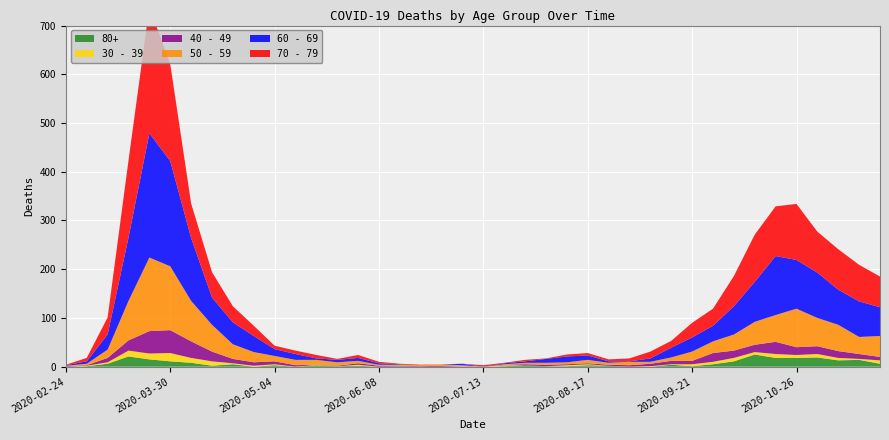

Reading left to right, list all the values displayed in this chart.

80+: 2020-02-24=0	2020-03-02=1	2020-03-09=6	2020-03-16=21	2020-03-23=15	2020-03-30=11	2020-04-06=8	2020-04-13=2	2020-04-20=5	2020-04-27=0	2020-05-04=3	2020-05-11=0	2020-05-18=3	2020-05-25=1	2020-06-01=2	2020-06-08=0	2020-06-15=1	2020-06-22=0	2020-06-29=0	2020-07-06=0	2020-07-13=0	2020-07-20=1	2020-07-27=3	2020-08-03=1	2020-08-10=1	2020-08-17=3	2020-08-24=2	2020-08-31=0	2020-09-07=0	2020-09-14=4	2020-09-21=1	2020-09-28=5	2020-10-05=11	2020-10-12=25	2020-10-19=18	2020-10-26=18	2020-11-02=19	2020-11-09=13	2020-11-16=14	2020-11-23=6
40 - 49: 2020-02-24=1	2020-03-02=1	2020-03-09=9	2020-03-16=21	2020-03-23=46	2020-03-30=47	2020-04-06=34	2020-04-13=20	2020-04-20=9	2020-04-27=7	2020-05-04=6	2020-05-11=3	2020-05-18=0	2020-05-25=1	2020-06-01=3	2020-06-08=2	2020-06-15=1	2020-06-22=1	2020-06-29=2	2020-07-06=1	2020-07-13=0	2020-07-20=1	2020-07-27=2	2020-08-03=3	2020-08-10=2	2020-08-17=2	2020-08-24=2	2020-08-31=3	2020-09-07=5	2020-09-14=7	2020-09-21=7	2020-09-28=18	2020-10-05=15	2020-10-12=15	2020-10-19=25	2020-10-26=16	2020-11-02=16	2020-11-09=14	2020-11-16=10	2020-11-23=7
30 - 39: 2020-02-24=0	2020-03-02=1	2020-03-09=3	2020-03-16=12	2020-03-23=12	2020-03-30=17	2020-04-06=10	2020-04-13=9	2020-04-20=2	2020-04-27=2	2020-05-04=2	2020-05-11=0	2020-05-18=1	2020-05-25=0	2020-06-01=2	2020-06-08=0	2020-06-15=0	2020-06-22=0	2020-06-29=0	2020-07-06=1	2020-07-13=0	2020-07-20=2	2020-07-27=0	2020-08-03=0	2020-08-10=2	2020-08-17=2	2020-08-24=0	2020-08-31=0	2020-09-07=1	2020-09-14=1	2020-09-21=4	2020-09-28=5	2020-10-05=7	2020-10-12=5	2020-10-19=8	2020-10-26=6	2020-11-02=7	2020-11-09=5	2020-11-16=2	2020-11-23=7
50 - 59: 2020-02-24=1	2020-03-02=3	2020-03-09=17	2020-03-16=81	2020-03-23=151	2020-03-30=131	2020-04-06=83	2020-04-13=55	2020-04-20=30	2020-04-27=21	2020-05-04=11	2020-05-11=11	2020-05-18=10	2020-05-25=7	2020-06-01=5	2020-06-08=2	2020-06-15=2	2020-06-22=2	2020-06-29=3	2020-07-06=1	2020-07-13=0	2020-07-20=1	2020-07-27=3	2020-08-03=4	2020-08-10=4	2020-08-17=7	2020-08-24=4	2020-08-31=7	2020-09-07=4	2020-09-14=7	2020-09-21=19	2020-09-28=24	2020-10-05=33	2020-10-12=47	2020-10-19=55	2020-10-26=79	2020-11-02=58	2020-11-09=54	2020-11-16=35	2020-11-23=43
60 - 69: 2020-02-24=1	2020-03-02=5	2020-03-09=31	2020-03-16=130	2020-03-23=255	2020-03-30=216	2020-04-06=129	2020-04-13=56	2020-04-20=45	2020-04-27=33	2020-05-04=14	2020-05-11=12	2020-05-18=3	2020-05-25=5	2020-06-01=6	2020-06-08=3	2020-06-15=1	2020-06-22=0	2020-06-29=0	2020-07-06=3	2020-07-13=0	2020-07-20=2	2020-07-27=3	2020-08-03=8	2020-08-10=12	2020-08-17=9	2020-08-24=3	2020-08-31=1	2020-09-07=7	2020-09-14=20	2020-09-21=29	2020-09-28=32	2020-10-05=58	2020-10-12=82	2020-10-19=121	2020-10-26=100	2020-11-02=93	2020-11-09=72	2020-11-16=73	2020-11-23=59
70 - 79: 2020-02-24=1	2020-03-02=7	2020-03-09=35	2020-03-16=158	2020-03-23=259	2020-03-30=199	2020-04-06=71	2020-04-13=52	2020-04-20=33	2020-04-27=21	2020-05-04=7	2020-05-11=7	2020-05-18=7	2020-05-25=2	2020-06-01=6	2020-06-08=3	2020-06-15=1	2020-06-22=1	2020-06-29=0	2020-07-06=0	2020-07-13=3	2020-07-20=1	2020-07-27=3	2020-08-03=1	2020-08-10=4	2020-08-17=5	2020-08-24=4	2020-08-31=6	2020-09-07=14	2020-09-14=14	2020-09-21=30	2020-09-28=35	2020-10-05=62	2020-10-12=97	2020-10-19=102	2020-10-26=115	2020-11-02=84	2020-11-09=83	2020-11-16=75	2020-11-23=63